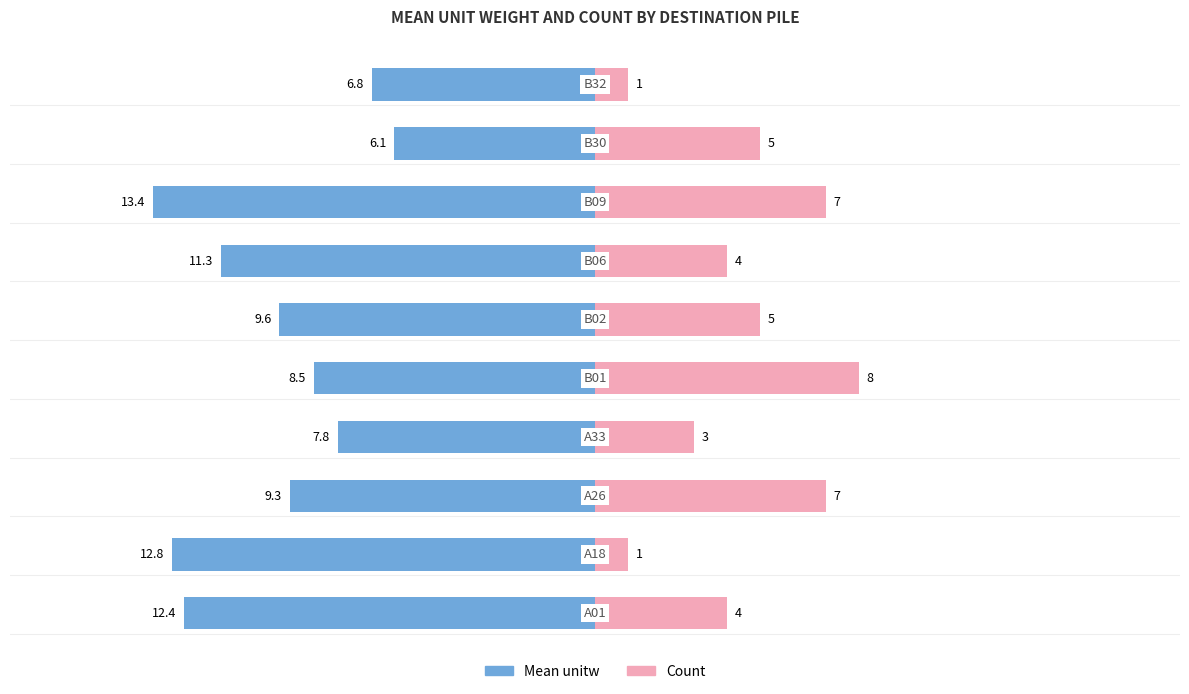

The value of Count at 1 is 8.9. True or false?

False